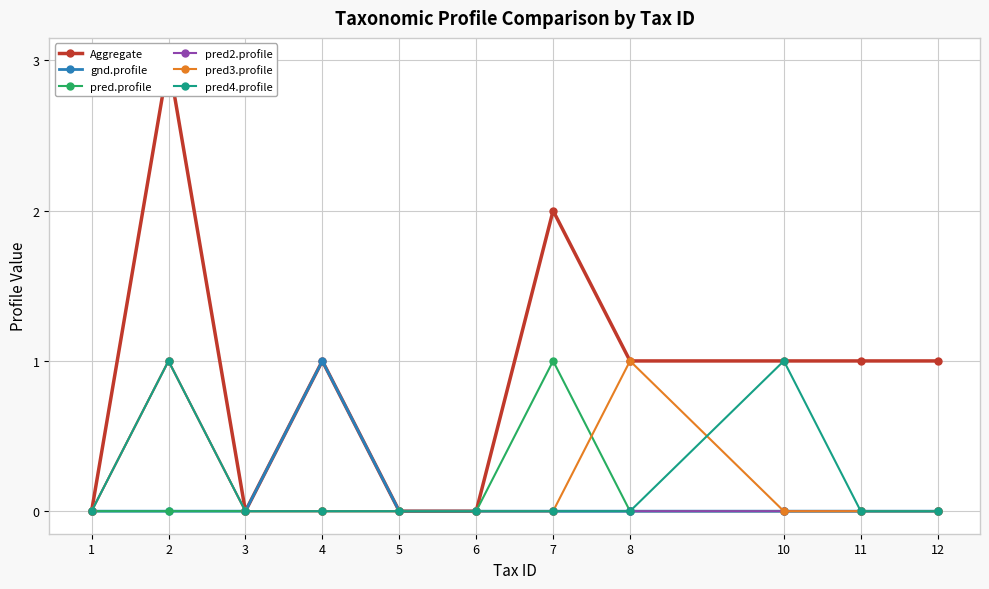

How many data points in Aggregate are above 1?

2